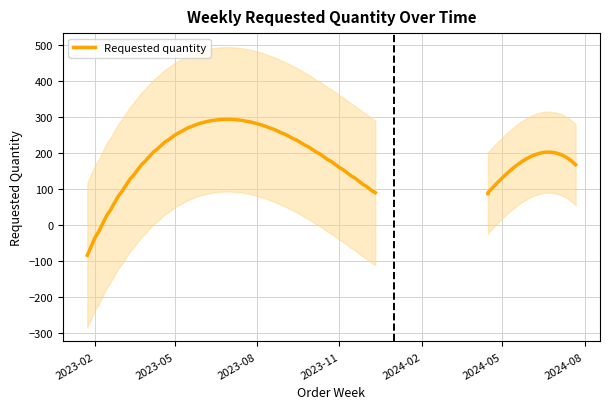

Does the chart have visible grid lines?

Yes